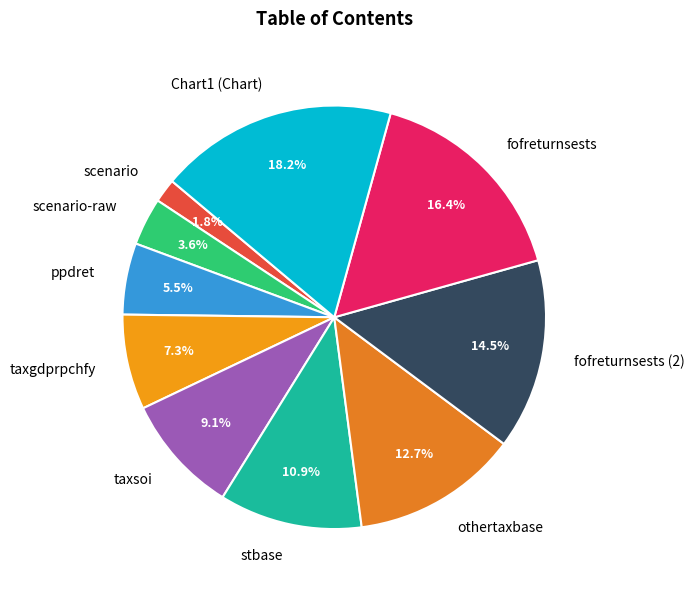

Which category has the smallest portion of the pie?

scenario